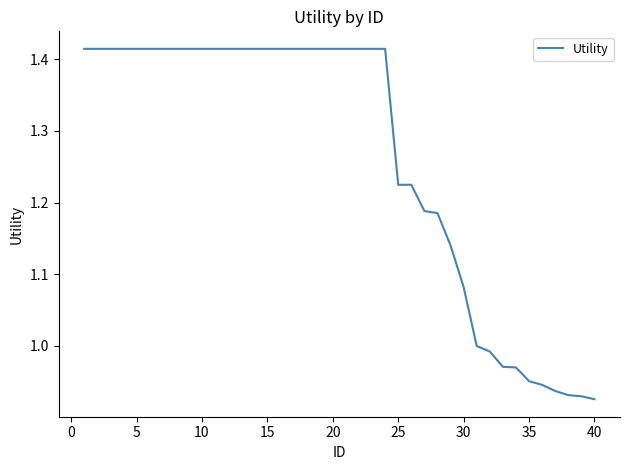

What is the difference between the maximum and minimum values?

0.5